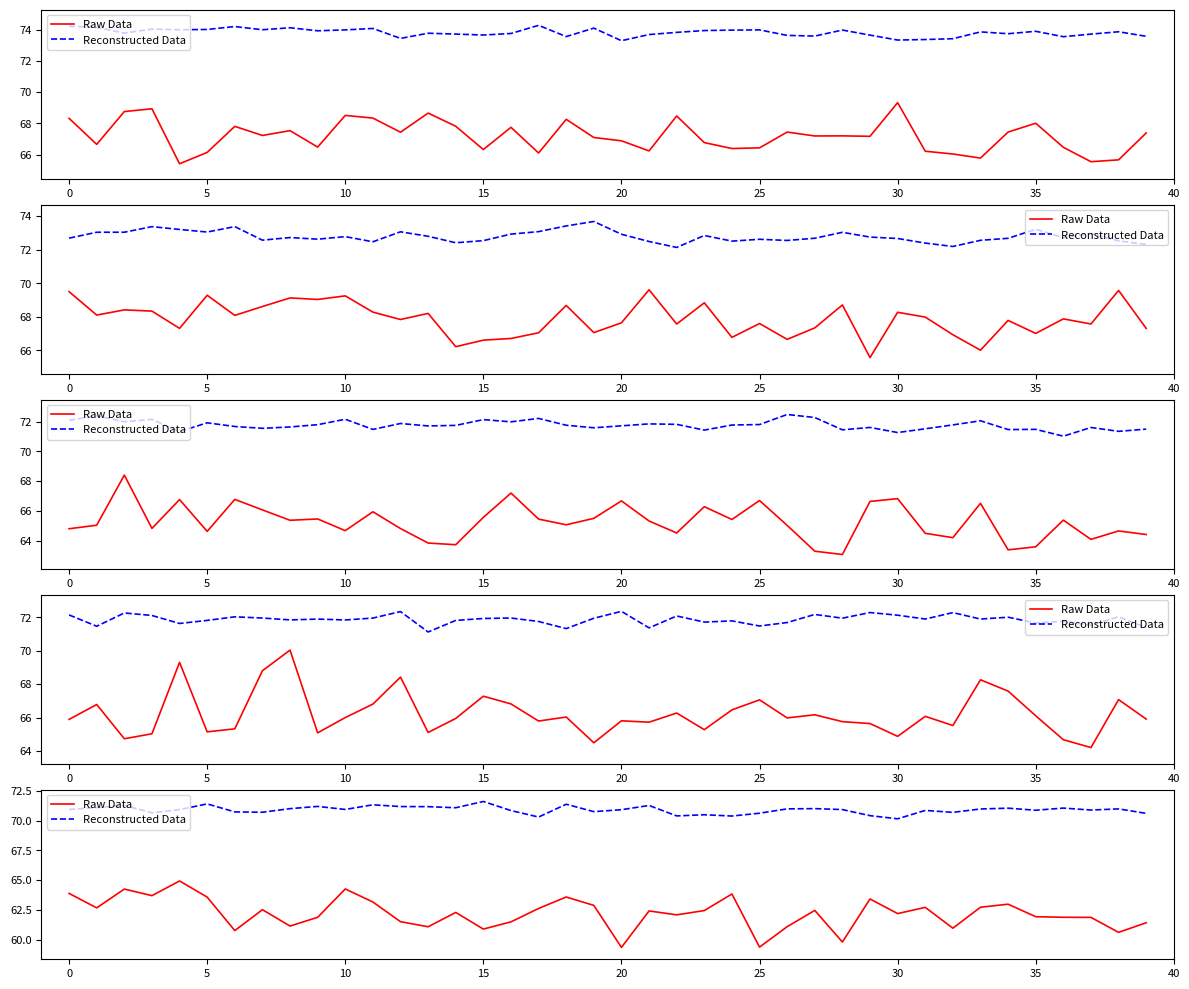

At which label is Reconstructed Data closest to 70?

30